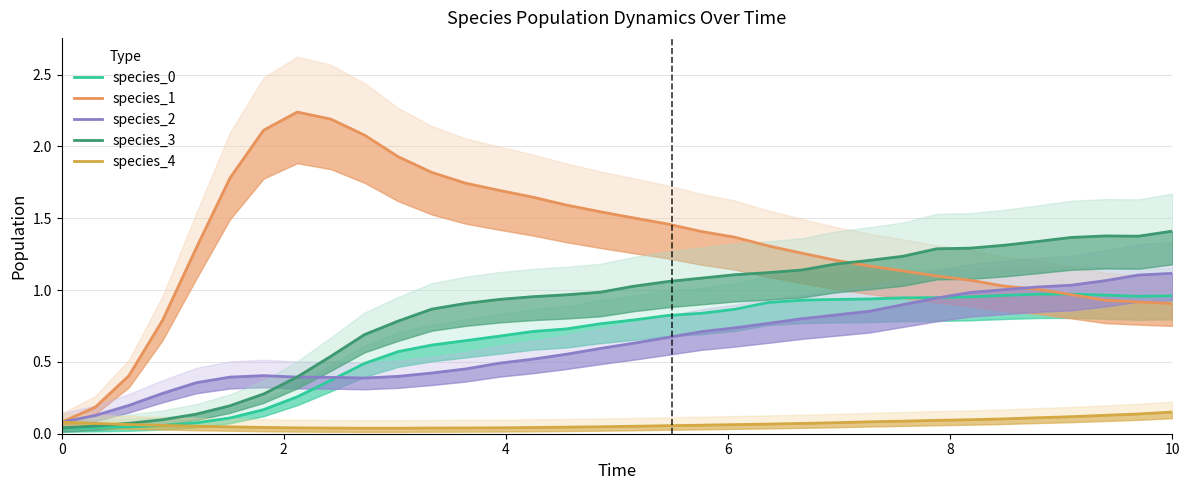

What is the difference between the second highest and second lowest values in the species_0 series?

0.9